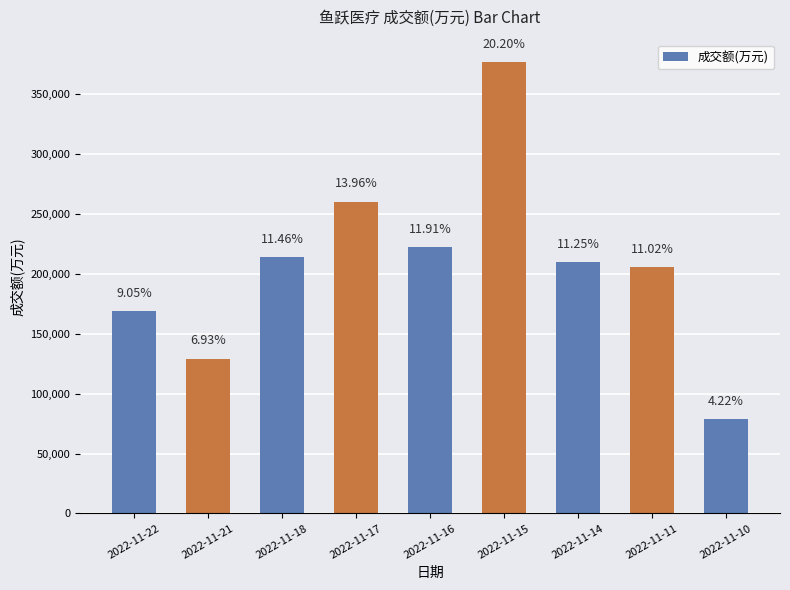

At which label is the value closest to 227852?

2022-11-16